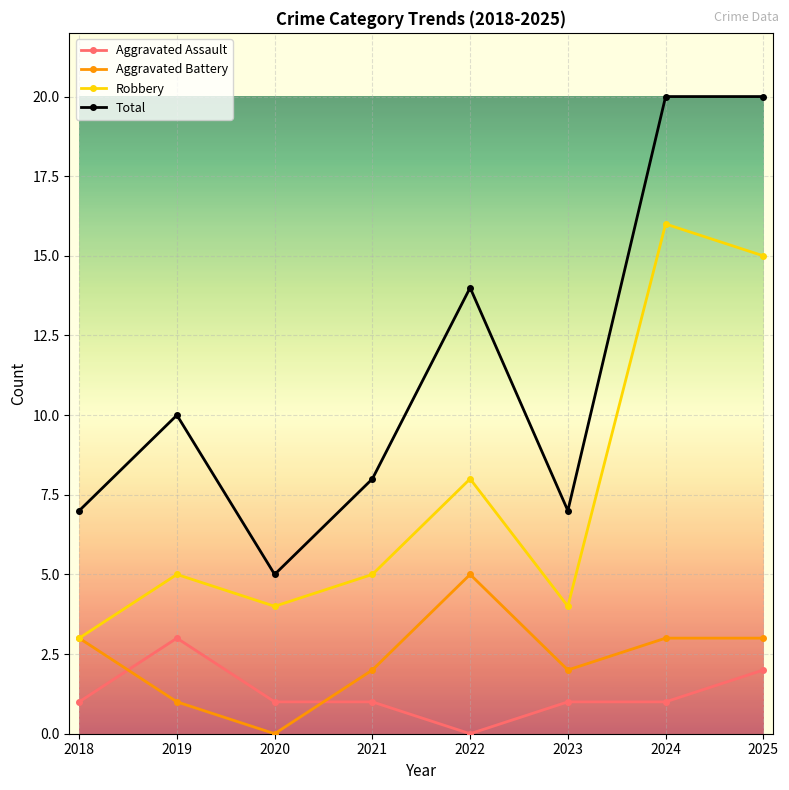

What is the difference between the maximum and second lowest values in the Aggravated Battery series?

4